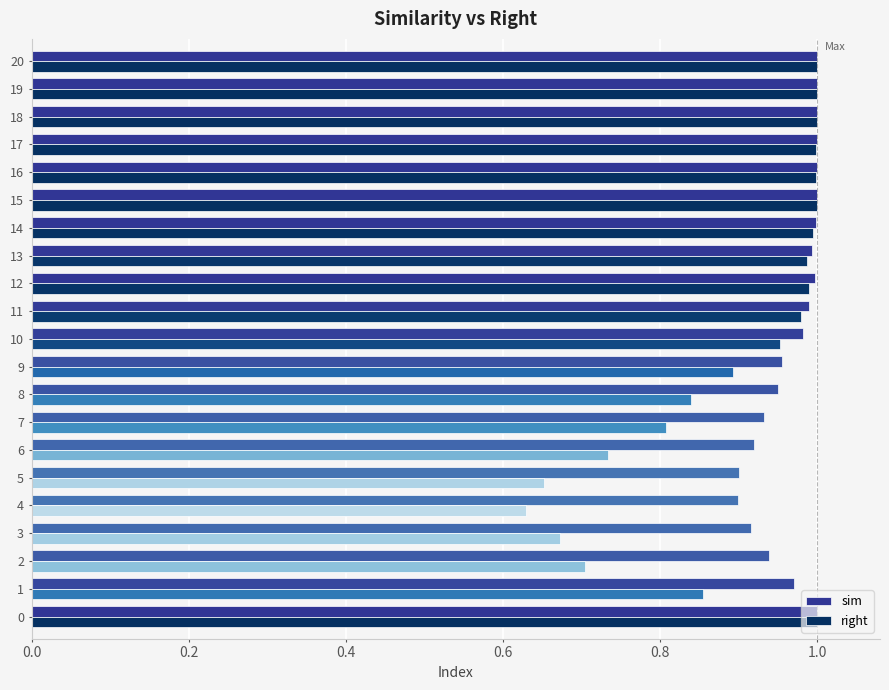

The value of right at 15 is 1.4. True or false?

False